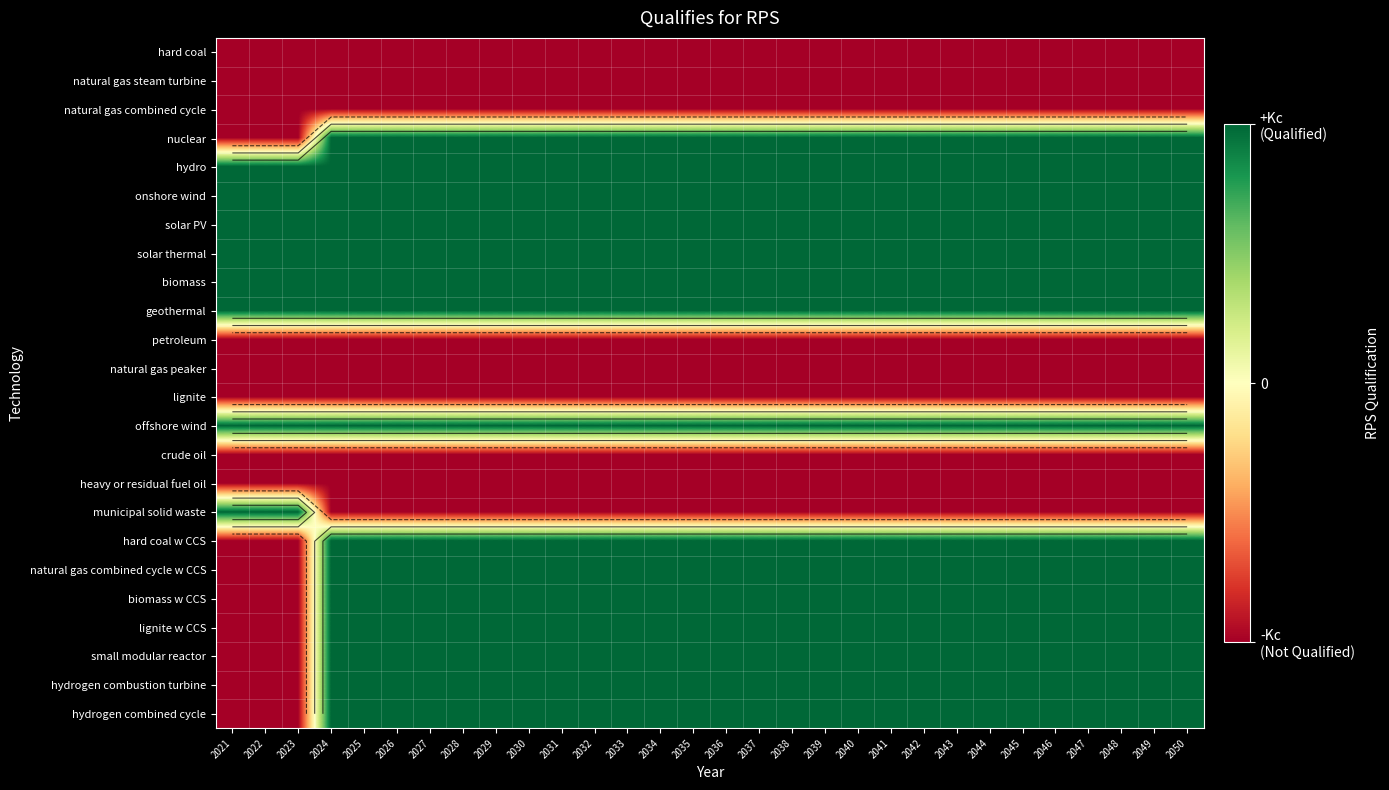

Rank the series at 2032 from highest to lowest value.

nuclear, hydro, onshore wind, solar PV, solar thermal, biomass, geothermal, offshore wind, hard coal w CCS, natural gas combined cycle w CCS, biomass w CCS, lignite w CCS, small modular reactor, hydrogen combustion turbine, hydrogen combined cycle, hard coal, natural gas steam turbine, natural gas combined cycle, petroleum, natural gas peaker, lignite, crude oil, heavy or residual fuel oil, municipal solid waste